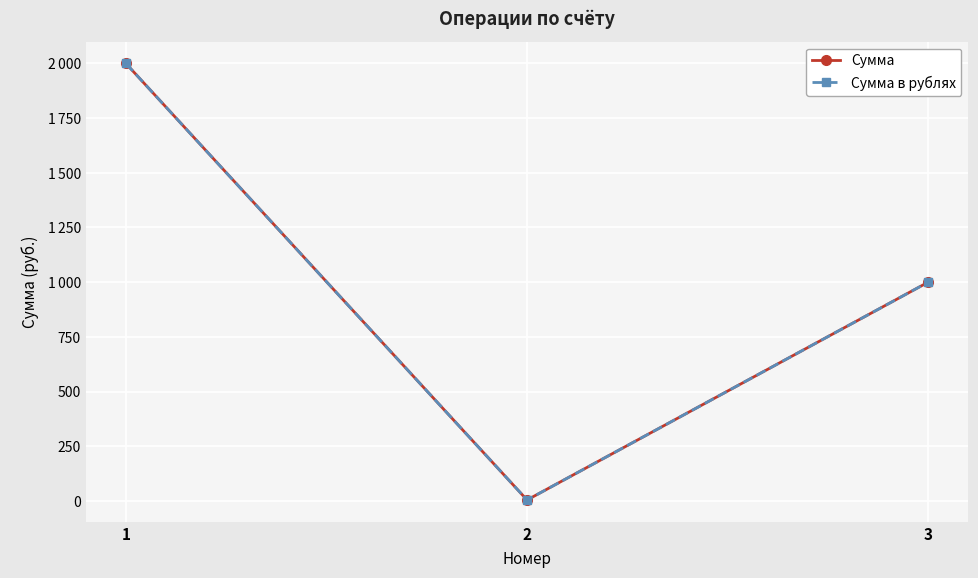

What is the value of the Сумма point at the 3rd from the left?

1000